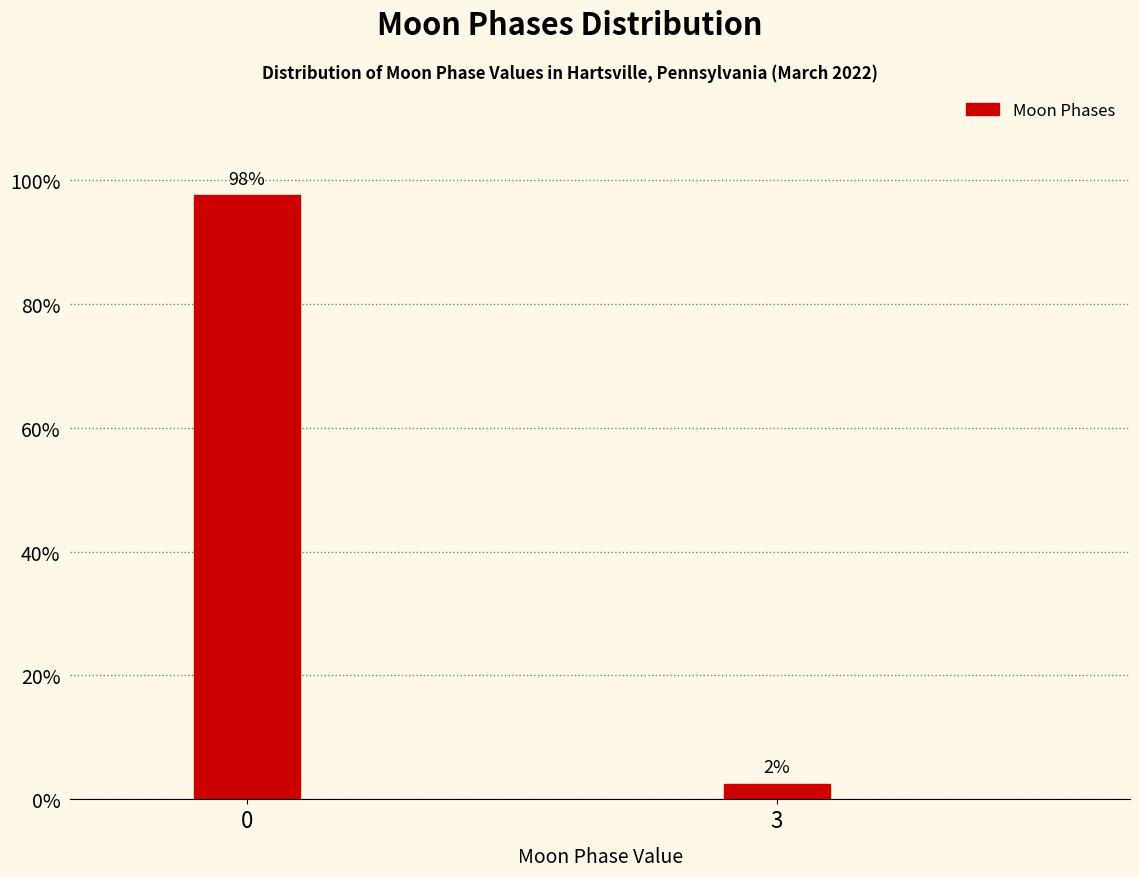

How many bars are there in total?

2